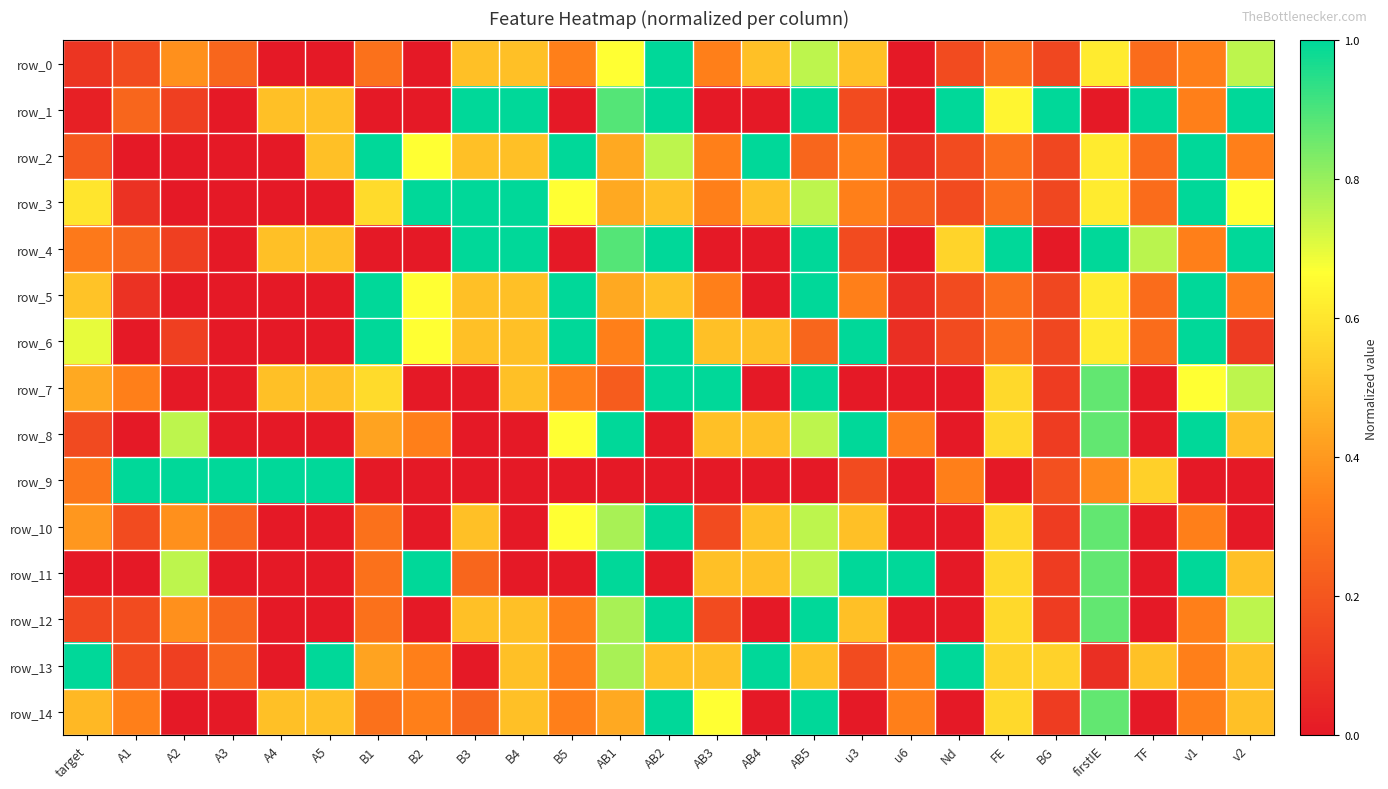

Between B1 and B4, which is larger?

B4